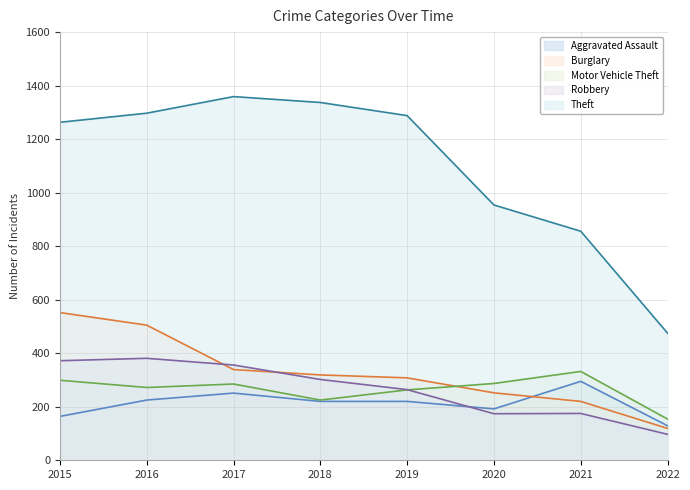

At which label does Aggravated Assault first exceed 220?

2016